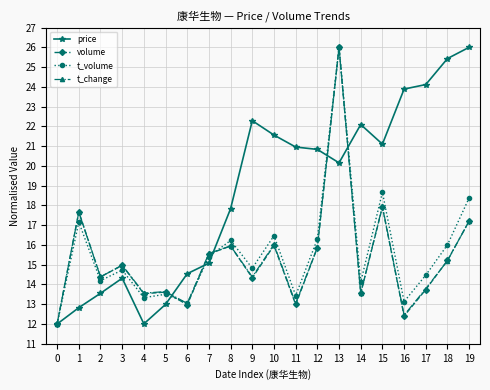

The volume series shows 19.5 at 11. True or false?

False